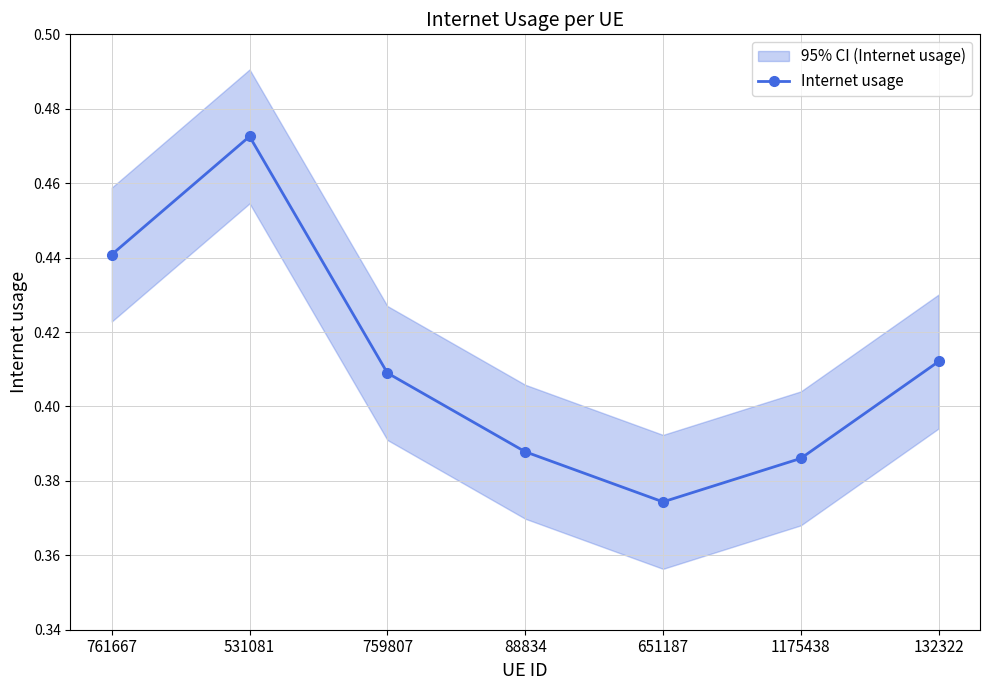

How many interior local valleys (lower than both neighbors) does the data have?

1